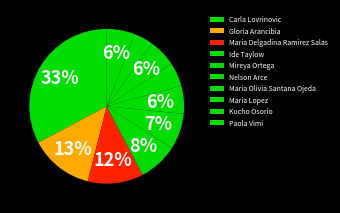

What percentage is the Carla Lovrinovic slice, to the nearest percent?

33%